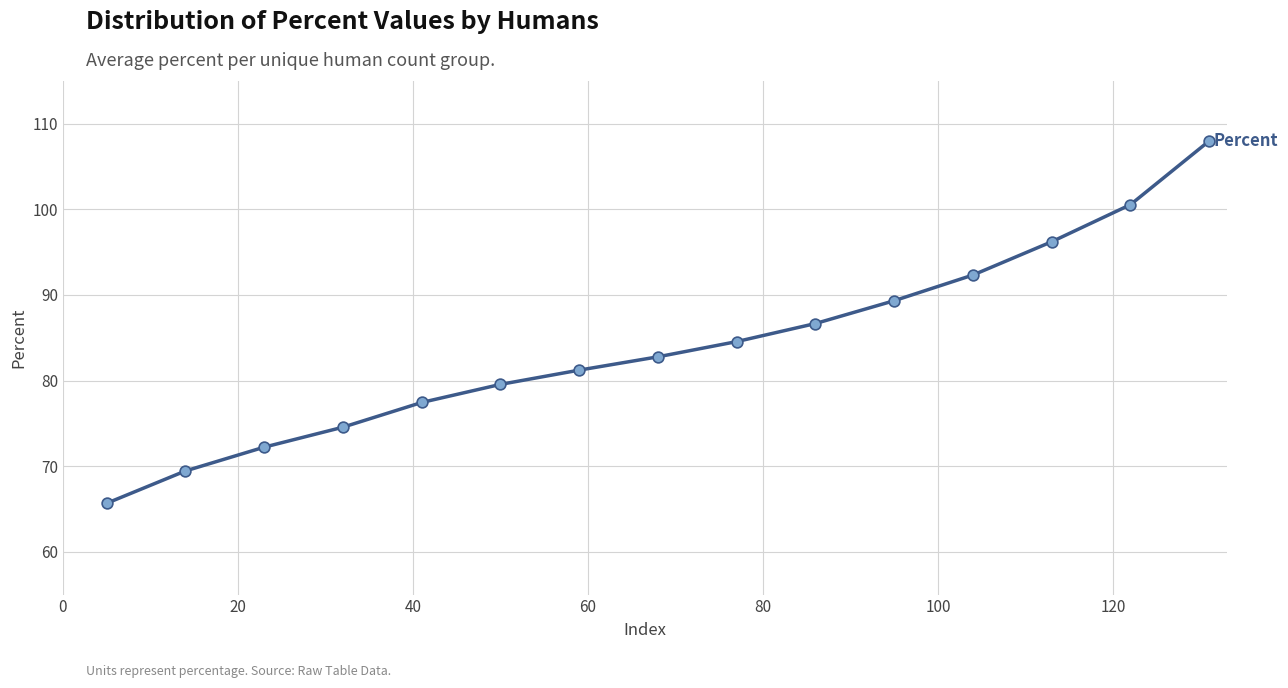

What is the difference between the maximum and minimum values?

42.3